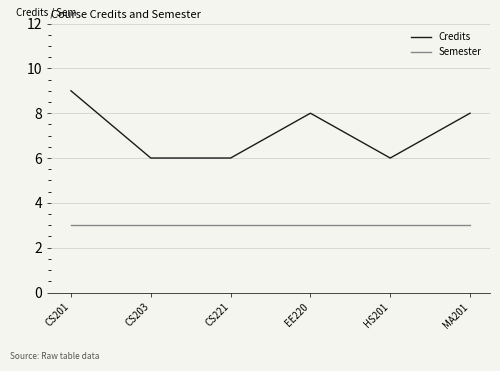

What is the approximate value of Semester at CS203?

3